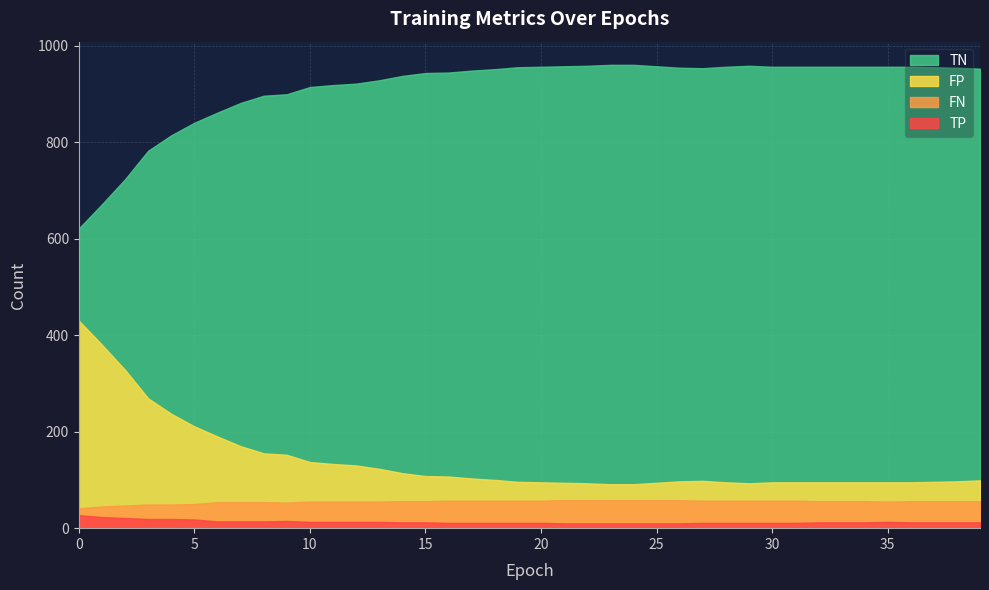

True or false: TP and FP intersect in this chart.

False